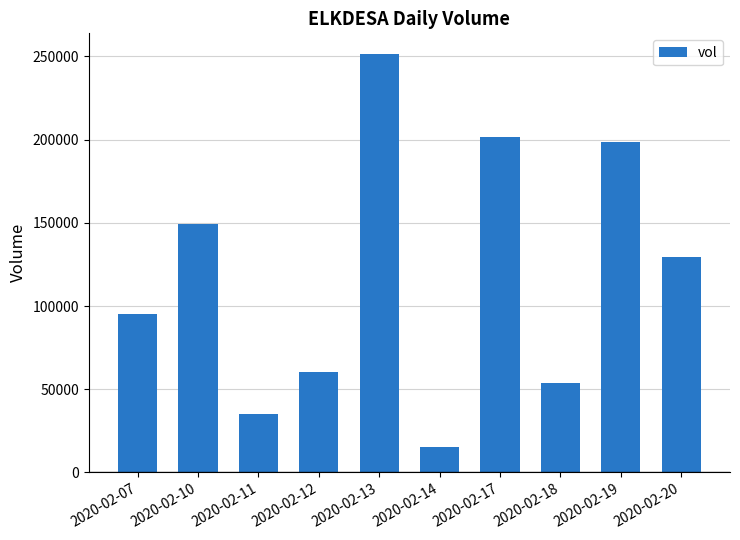

The value at 2020-02-10 is 149300. True or false?

True